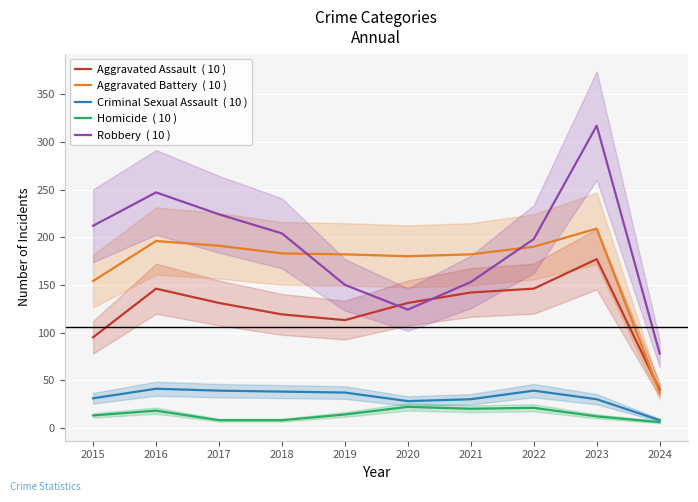

How many times do Robbery  ( 10 ) and Aggravated Battery  ( 10 ) cross each other?

2